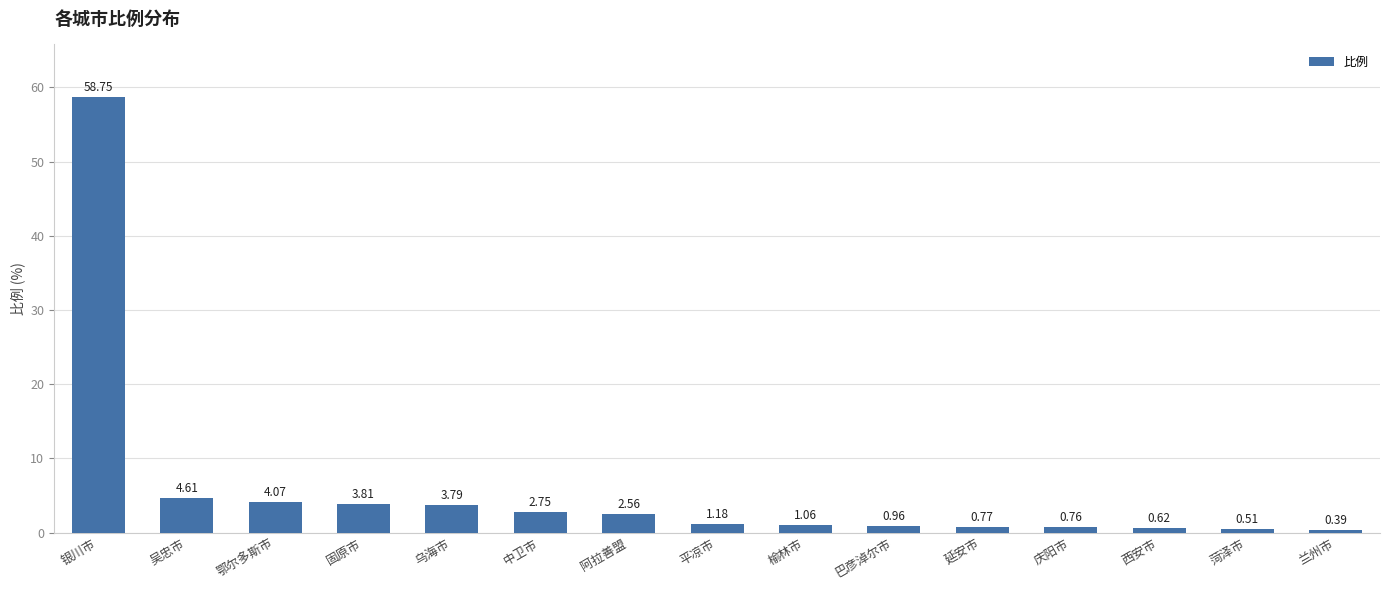

At which label is the value closest to 29?

吴忠市